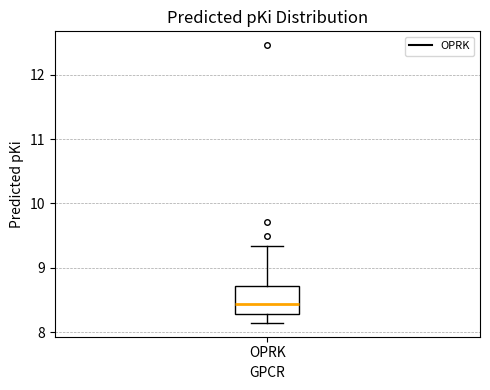

Where does the median line of the box for OPRK sit on the y-axis? The values are not printed on the chart, so give them approximately, as read against the axis.

8.4